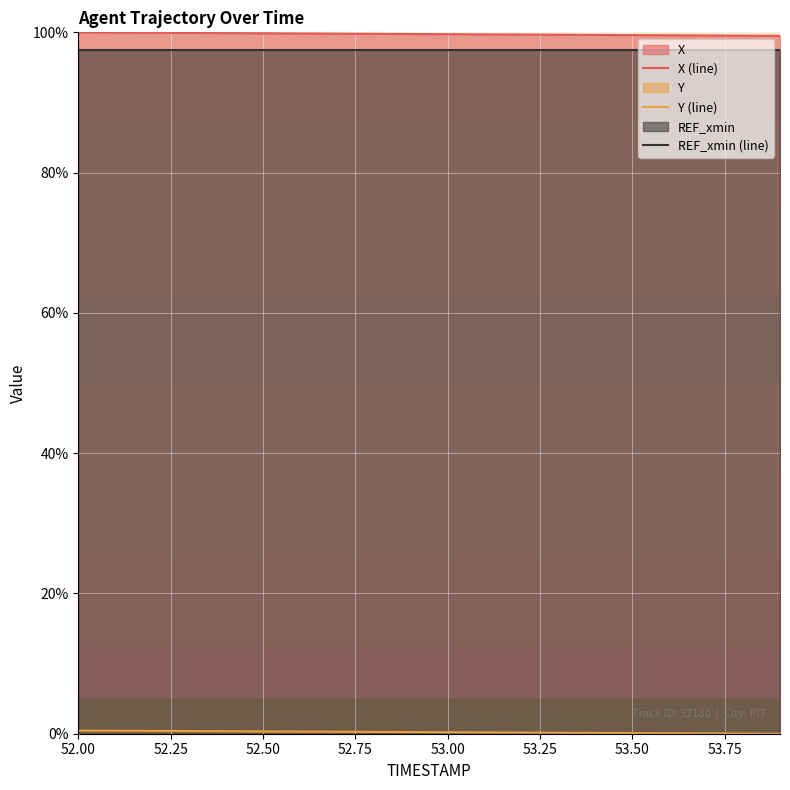

Which series has the widest spread of values?

X (line)